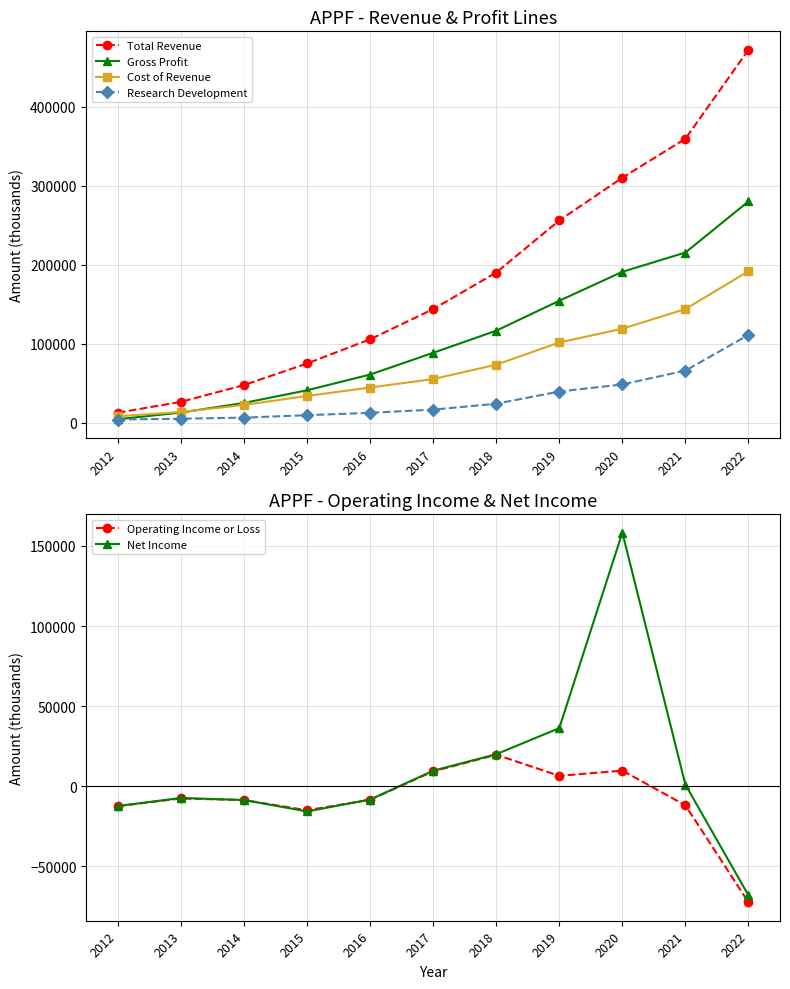

At 2019, list the series in order from smallest to largest.

Operating Income or Loss, Net Income, Research Development, Cost of Revenue, Gross Profit, Total Revenue